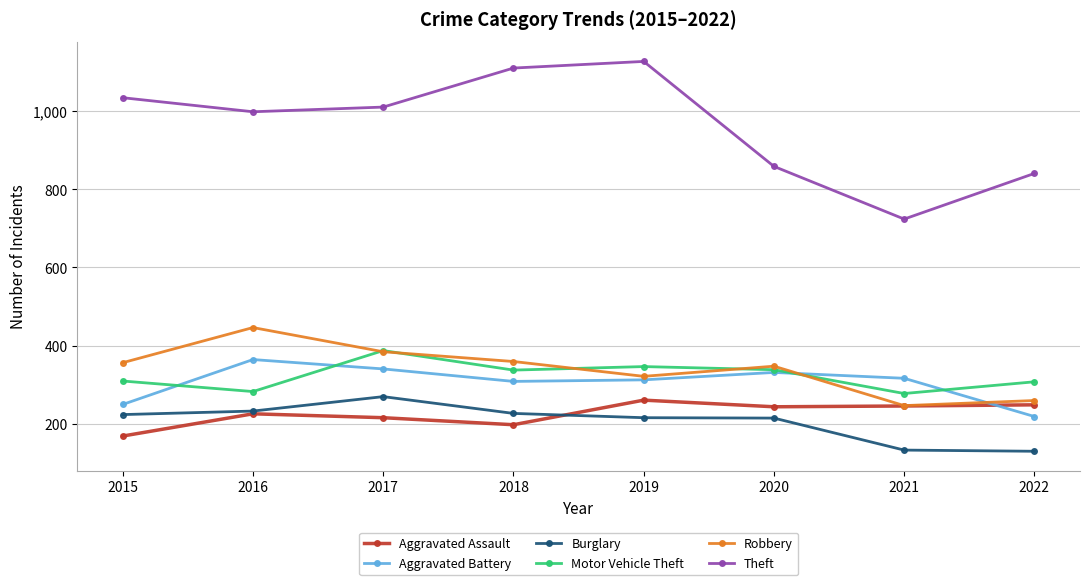

What is the sum of all Burglary values?

1640